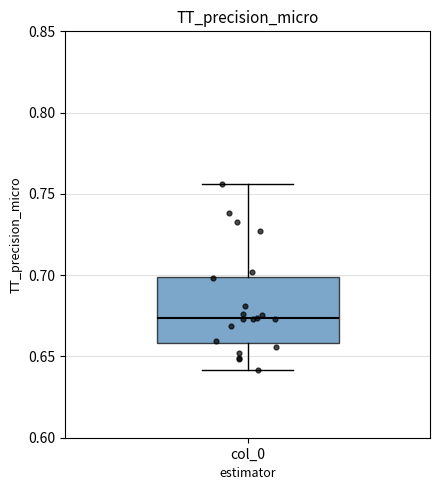

Transcribe this box plot: give where the median line is, the range the box spans, and where the two whiskers end, as read against the y-axis. The values are not printed on the chart, so give them approximately, as read against the axis.

median 0.675, box 0.660 to 0.700, whiskers 0.640 to 0.755